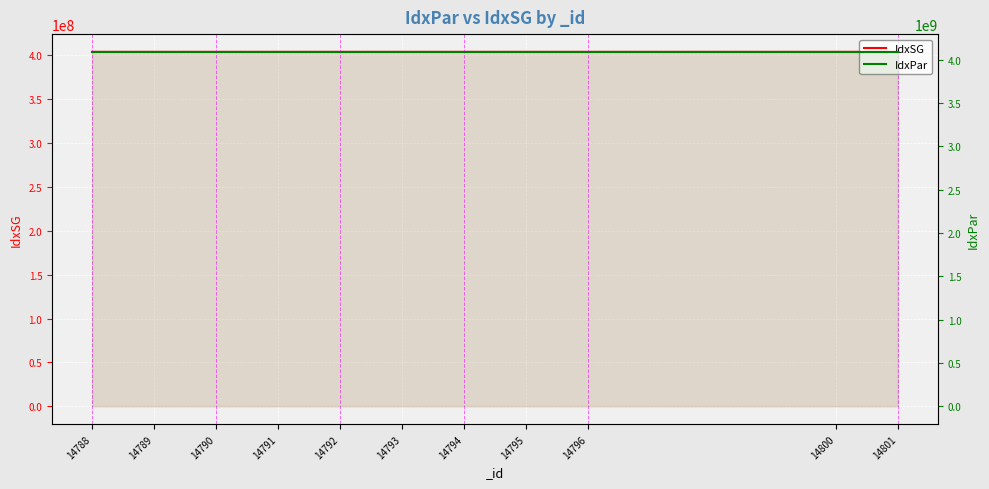

Reading left to right, extract all data points from this chart.

IdxSG: 14788=403110100	14789=403110200	14790=403110300	14791=403110400	14792=403110500	14793=403110600	14794=403110700	14795=403110800	14796=403110900	14800=403111100	14801=403111200
IdxPar: 14788=4090000000	14789=4090000000	14790=4090000000	14791=4090000000	14792=4090000000	14793=4090000000	14794=4090000000	14795=4090000000	14796=4090000000	14800=4090000000	14801=4090000000